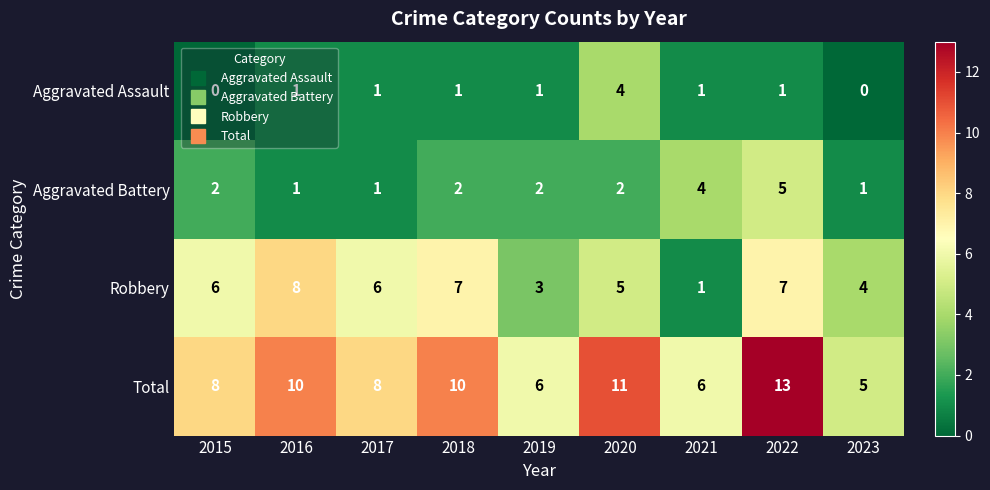

Which series has the largest range (max minus min)?

Total